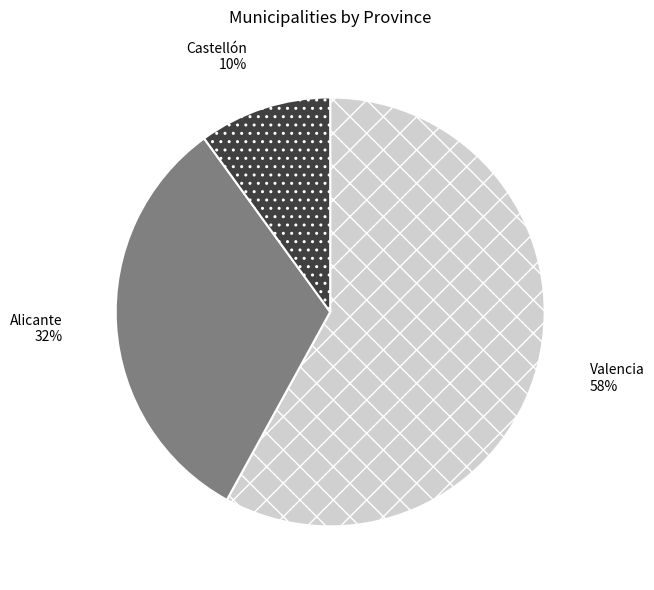

How many slices are in this pie chart?

3